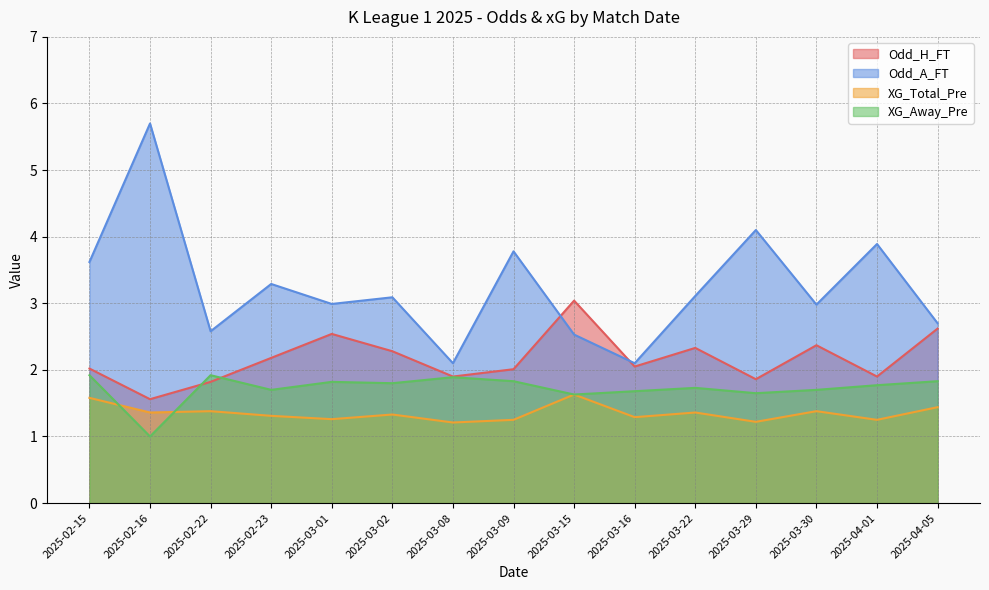

The XG_Total_Pre series shows 1.4 at 2025-04-05. True or false?

True